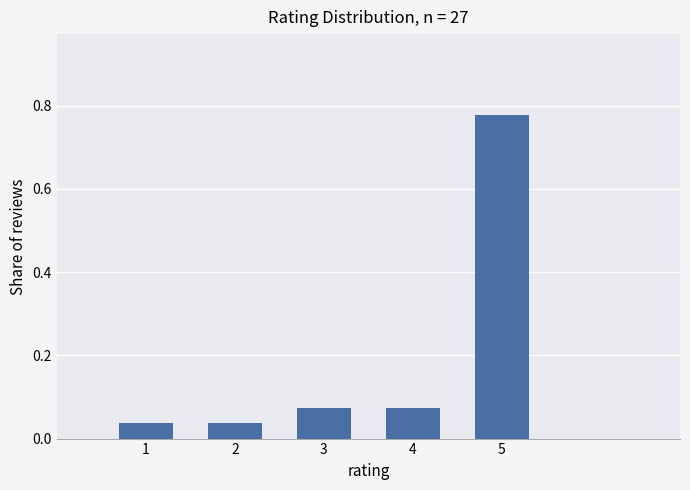

What is the difference between the values at 4 and 5?

0.7